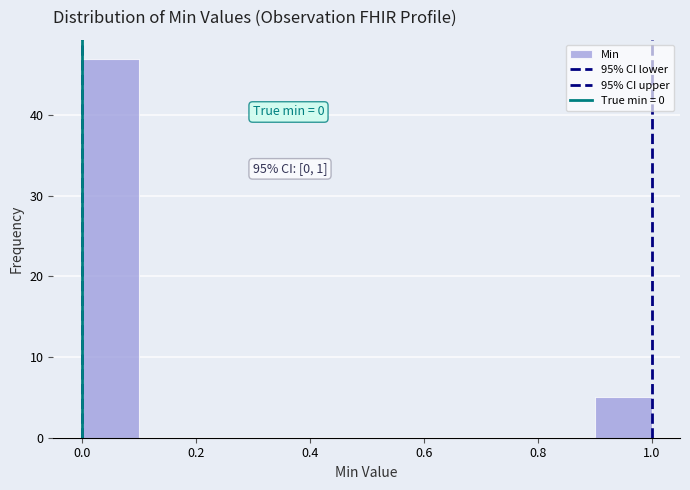

Over which range of the x-axis is the bar tallest?

0.0 to 0.1